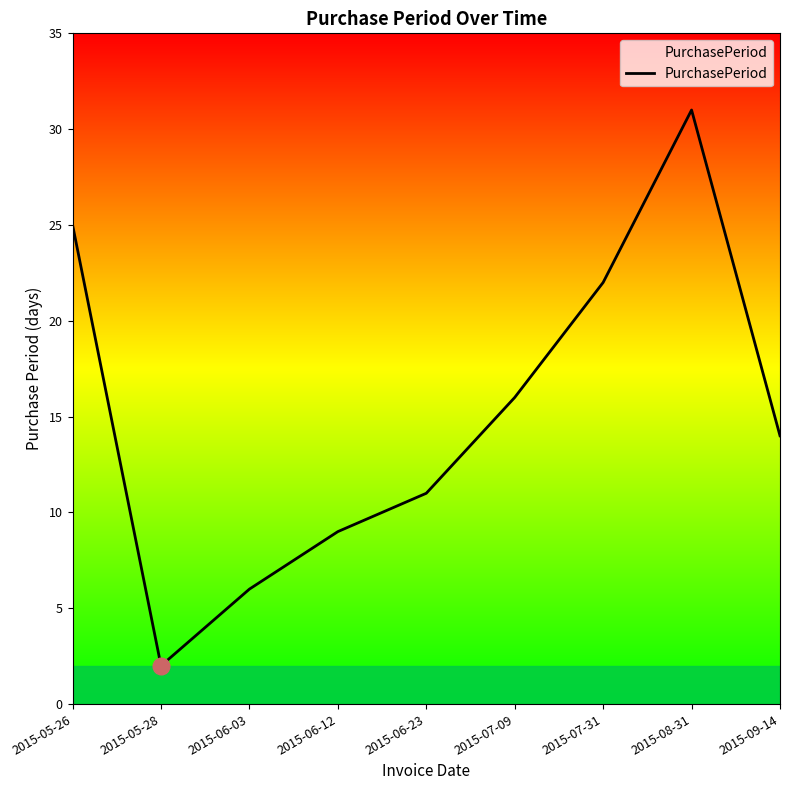

What is the difference between the maximum and minimum values?

29